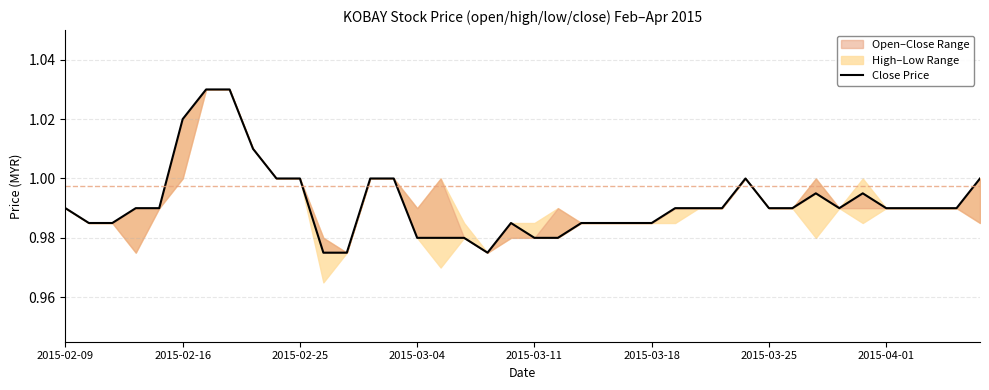

The chart shows a value of 0.5 at 2015-02-16. True or false?

False